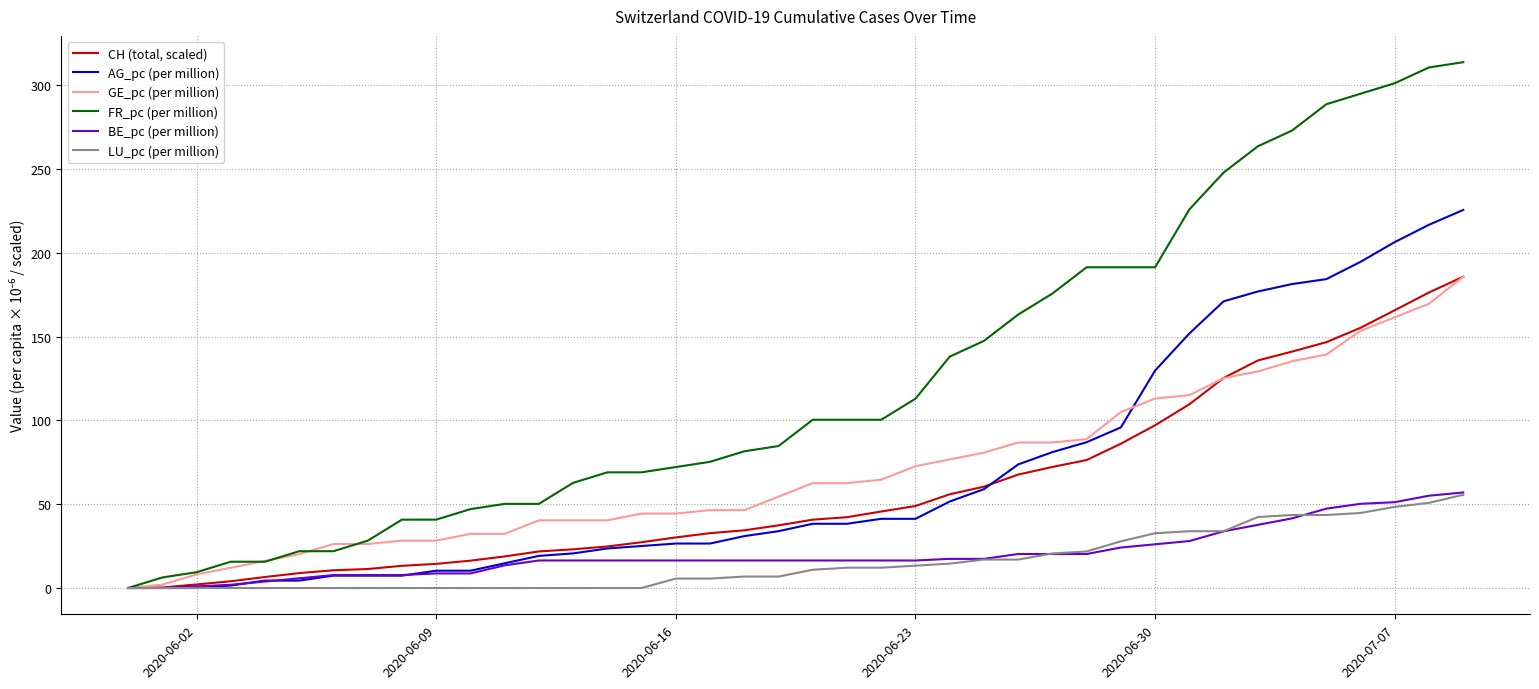

What is the highest value of the AG_pc (per million) series?

225.6